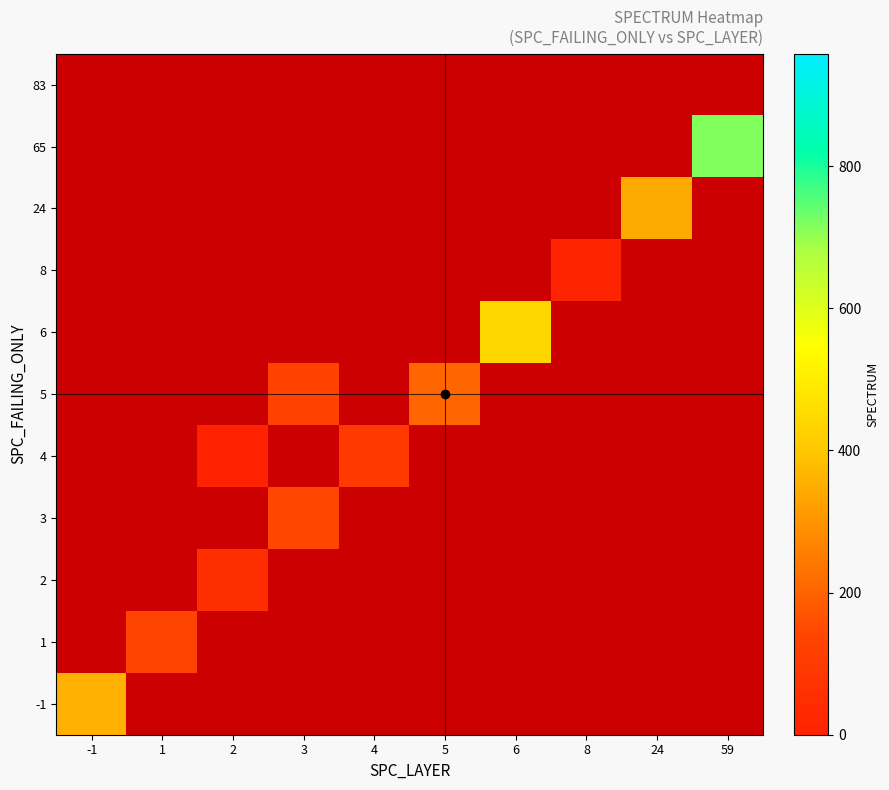

Which category has the lowest value across all series?

2